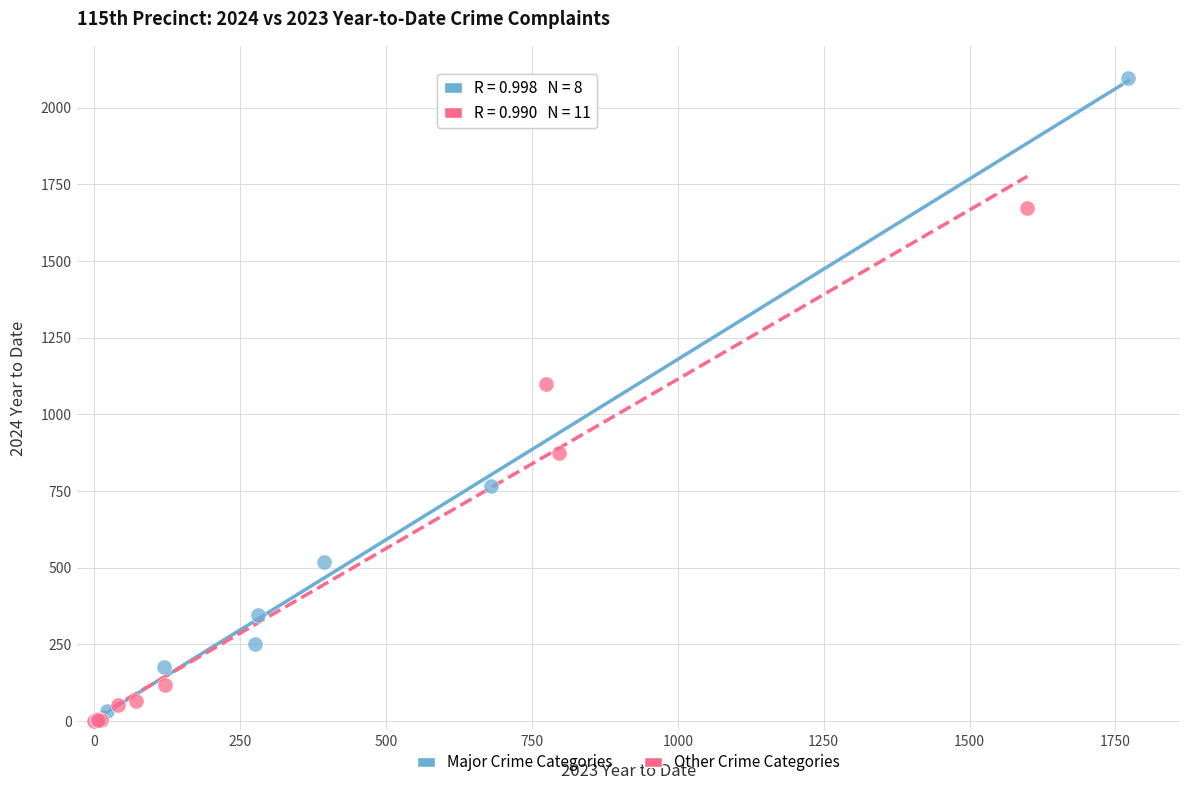

Which series has the widest spread of Y values?

Major Crime Categories